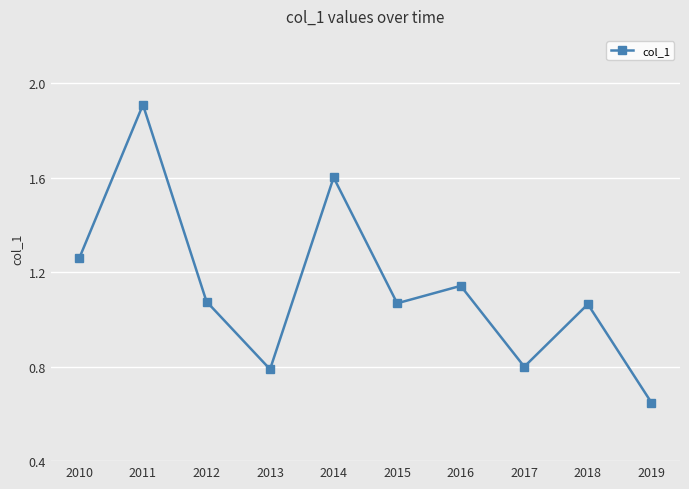

What is the maximum value shown in the chart?

1.9